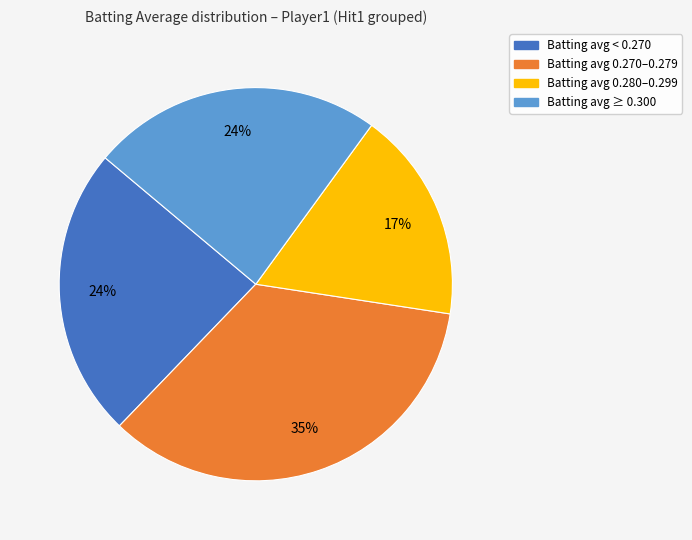

Is the sum of Batting avg 0.270–0.279 and Batting avg < 0.270 greater than half?

Yes